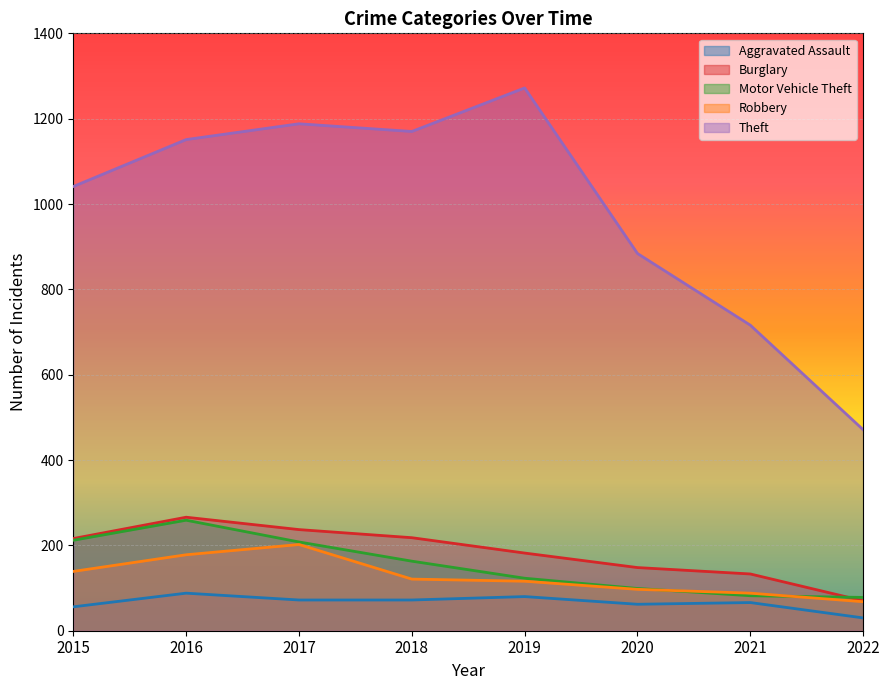

How many values in the Burglary series exceed 216?

3